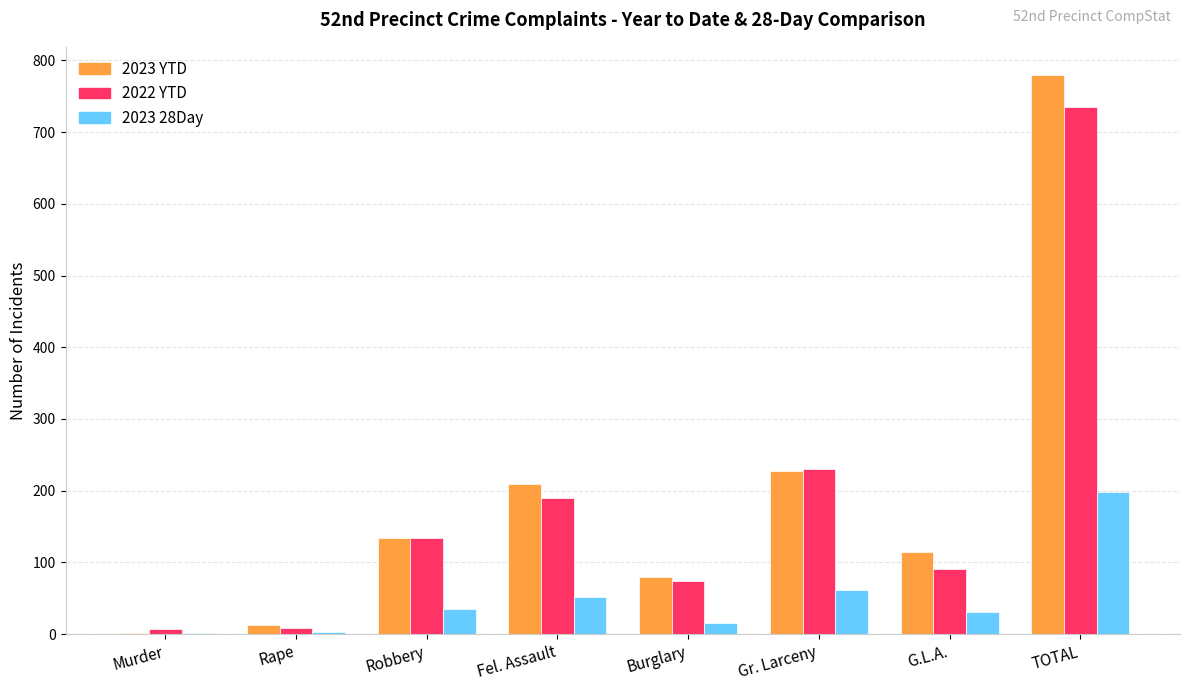

Are the bars grouped side by side (vs. stacked)?

Yes